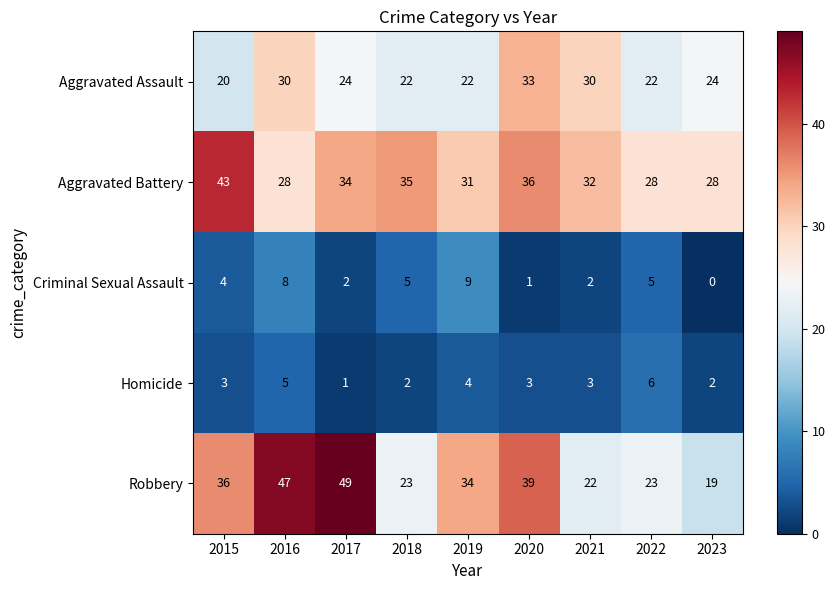

What is the difference between the highest and lowest values at 2017?

48